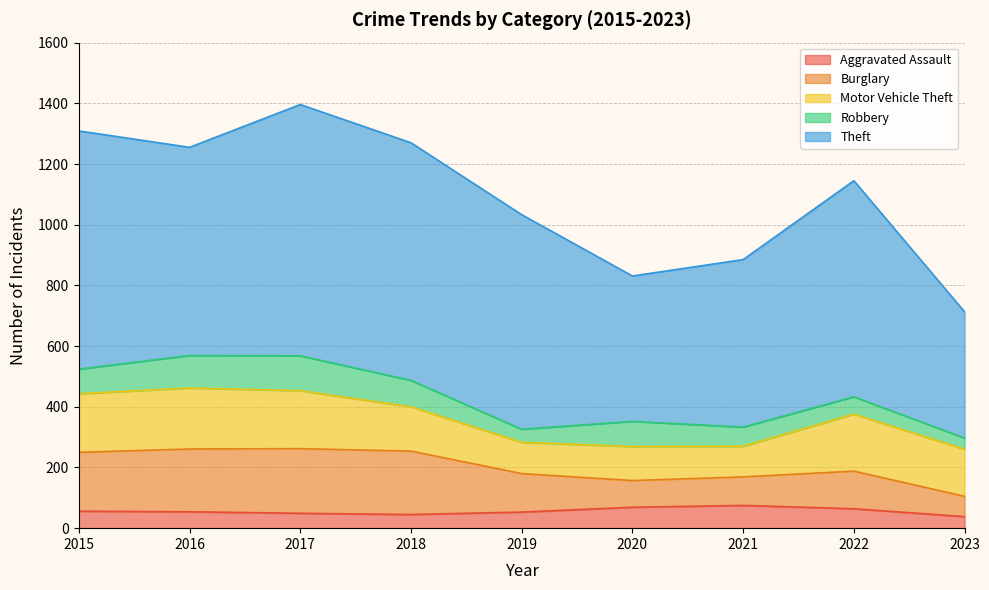

True or false: Aggravated Assault and Robbery intersect in this chart.

True